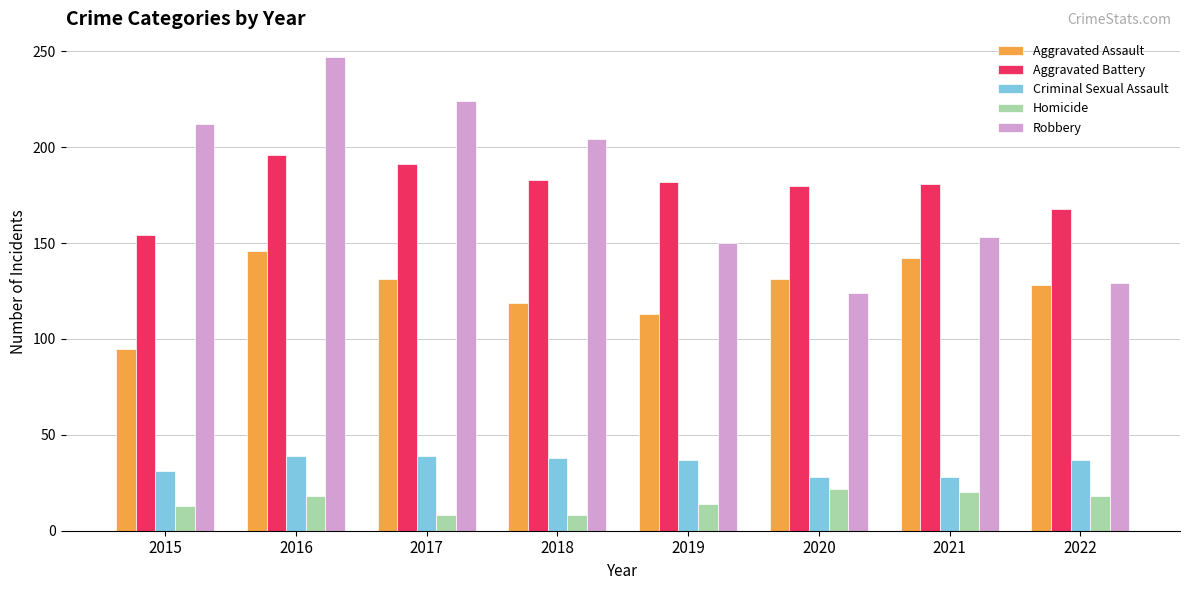

What is the total value across all series at 2021?

524